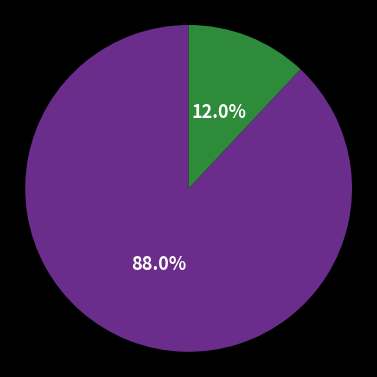

Count the number of slices in the pie.

2